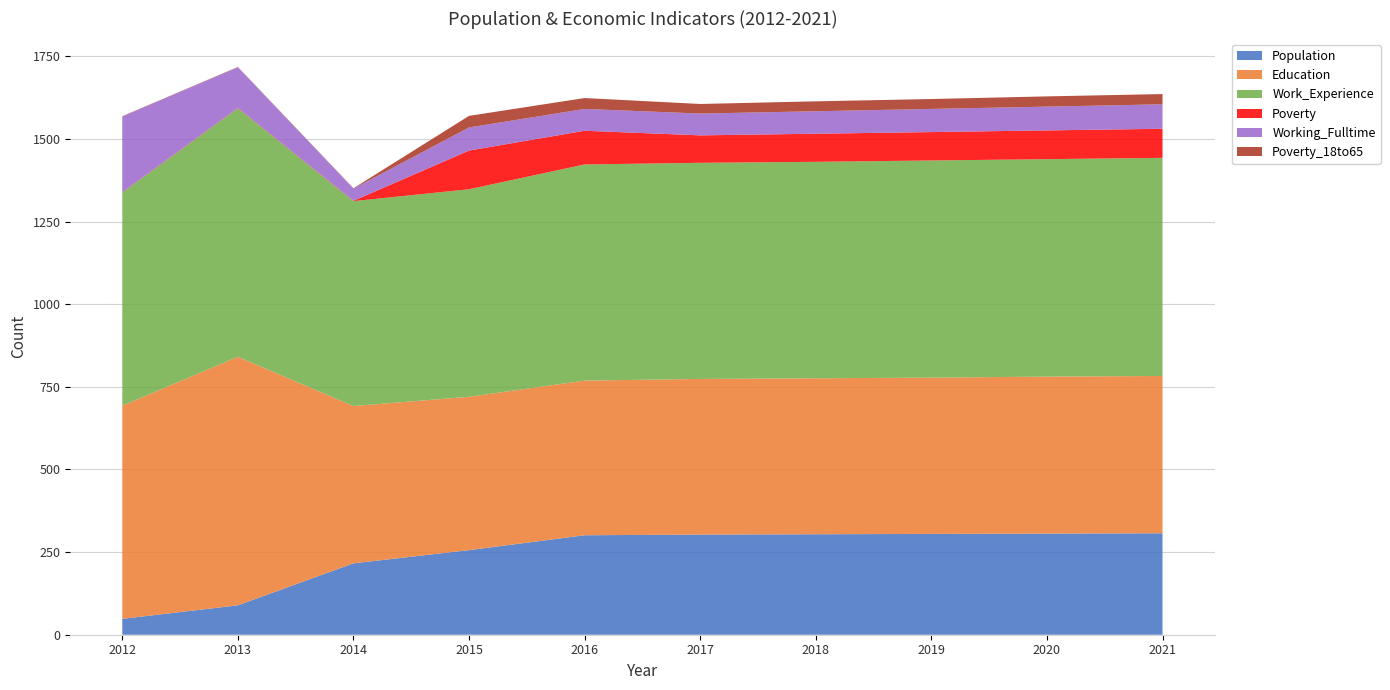

Reading left to right, what are all the values shown in this chart?

Population: 2012=48	2013=89	2014=216	2015=256	2016=301	2017=303	2018=304	2019=305	2020=306	2021=307
Education: 2012=645	2013=752	2014=476	2015=464	2016=468	2017=471	2018=472	2019=473	2020=475	2021=476
Work_Experience: 2012=645	2013=752	2014=620	2015=628	2016=654	2017=654	2018=655	2019=657	2020=658	2021=660
Poverty: 2012=1	2013=1	2014=1	2015=117	2016=102	2017=83	2018=85	2019=86	2020=87	2021=88
Working_Fulltime: 2012=229	2013=123	2014=37	2015=70	2016=66	2017=66	2018=68	2019=70	2020=72	2021=74
Poverty_18to65: 2012=1	2013=1	2014=1	2015=35	2016=33	2017=29	2018=30	2019=30	2020=31	2021=31